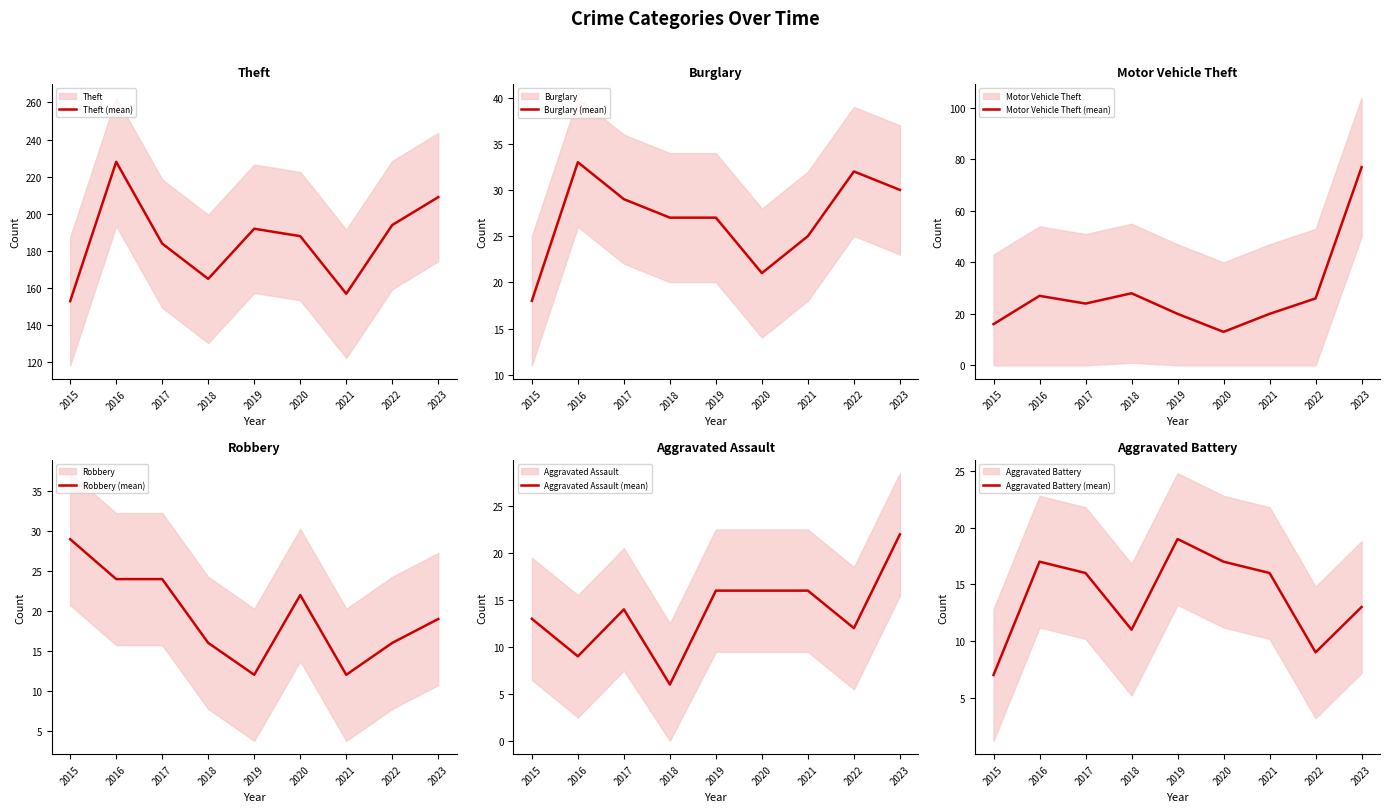

Reading left to right, extract all data points from this chart.

Theft (mean): 2015=153	2016=228	2017=184	2018=165	2019=192	2020=188	2021=157	2022=194	2023=209
Burglary (mean): 2015=18	2016=33	2017=29	2018=27	2019=27	2020=21	2021=25	2022=32	2023=30
Motor Vehicle Theft (mean): 2015=16	2016=27	2017=24	2018=28	2019=20	2020=13	2021=20	2022=26	2023=77
Robbery (mean): 2015=29	2016=24	2017=24	2018=16	2019=12	2020=22	2021=12	2022=16	2023=19
Aggravated Assault (mean): 2015=13	2016=9	2017=14	2018=6	2019=16	2020=16	2021=16	2022=12	2023=22
Aggravated Battery (mean): 2015=7	2016=17	2017=16	2018=11	2019=19	2020=17	2021=16	2022=9	2023=13